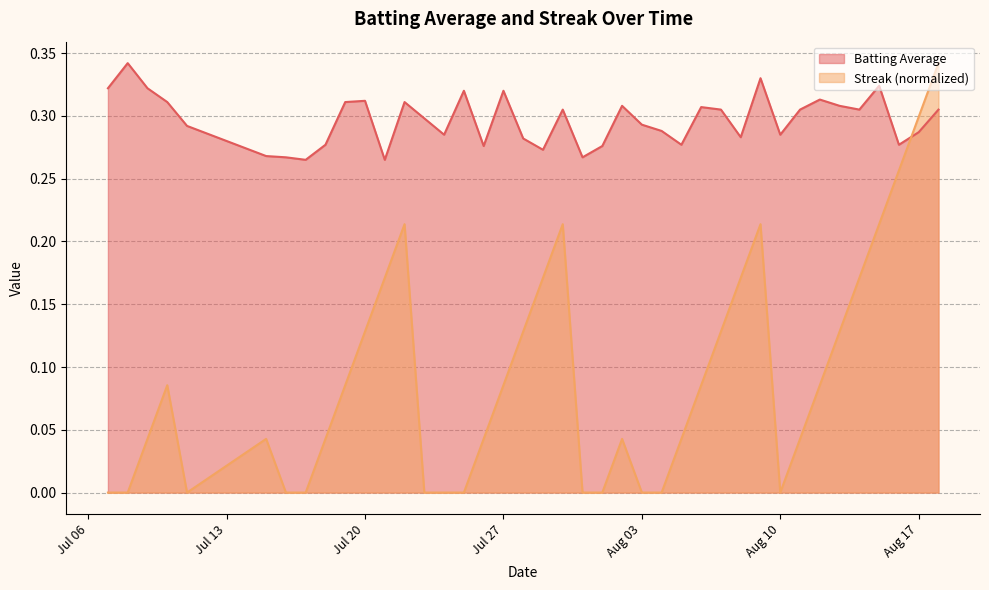

Reading left to right, extract all data points from this chart.

Batting Average: 0.3	0.3	0.3	0.3	0.3	0.3	0.3	0.3	0.3	0.3	0.3	0.3	0.3	0.3	0.3	0.3	0.3	0.3	0.3	0.3	0.3	0.3	0.3	0.3	0.3	0.3	0.3	0.3	0.3	0.3	0.3	0.3	0.3	0.3	0.3	0.3	0.3	0.3	0.3	0.3
Streak: 0.0	0.0	0.0	0.1	0.0	0.0	0.0	0.0	0.0	0.1	0.1	0.2	0.2	0.0	0.0	0.0	0.0	0.1	0.1	0.2	0.2	0.0	0.0	0.0	0.0	0.0	0.0	0.1	0.1	0.2	0.2	0.0	0.0	0.1	0.1	0.2	0.2	0.3	0.3	0.3